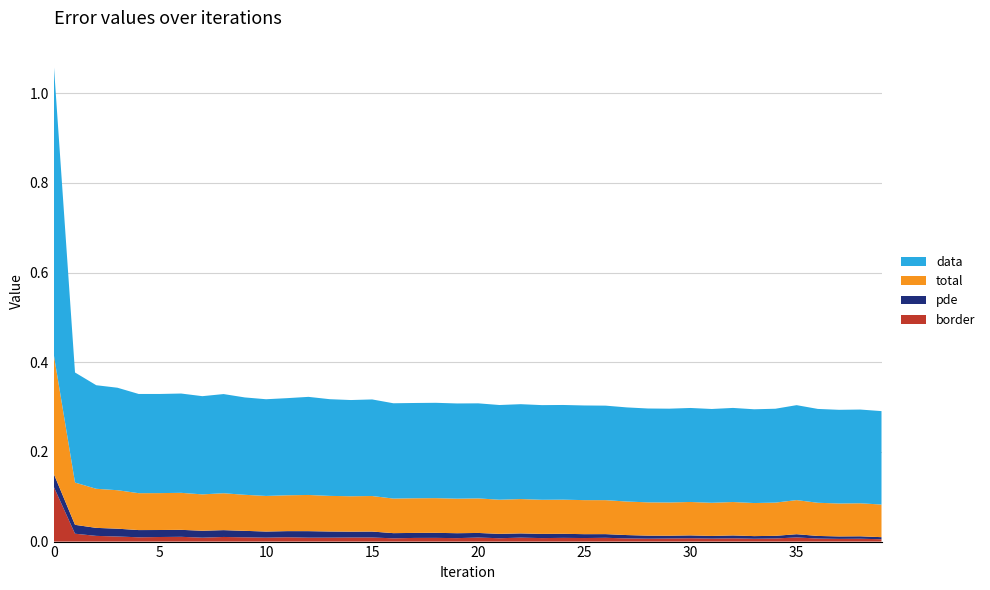

Reading right to left, what are all the values shown in this chart?

total: 0.1	0.1	0.1	0.1	0.1	0.1	0.1	0.1	0.1	0.1	0.1	0.1	0.1	0.1	0.1	0.1	0.1	0.1	0.1	0.1	0.1	0.1	0.1	0.1	0.1	0.1	0.1	0.1	0.1	0.1	0.1	0.1	0.1	0.1	0.1	0.1	0.1	0.1	0.1	0.3
data: 0.2	0.2	0.2	0.2	0.2	0.2	0.2	0.2	0.2	0.2	0.2	0.2	0.2	0.2	0.2	0.2	0.2	0.2	0.2	0.2	0.2	0.2	0.2	0.2	0.2	0.2	0.2	0.2	0.2	0.2	0.2	0.2	0.2	0.2	0.2	0.2	0.2	0.2	0.2	0.6
pde: 0.0	0.0	0.0	0.0	0.0	0.0	0.0	0.0	0.0	0.0	0.0	0.0	0.0	0.0	0.0	0.0	0.0	0.0	0.0	0.0	0.0	0.0	0.0	0.0	0.0	0.0	0.0	0.0	0.0	0.0	0.0	0.0	0.0	0.0	0.0	0.0	0.0	0.0	0.0	0.0
border: 0.0	0.0	0.0	0.0	0.0	0.0	0.0	0.0	0.0	0.0	0.0	0.0	0.0	0.0	0.0	0.0	0.0	0.0	0.0	0.0	0.0	0.0	0.0	0.0	0.0	0.0	0.0	0.0	0.0	0.0	0.0	0.0	0.0	0.0	0.0	0.0	0.0	0.0	0.0	0.1